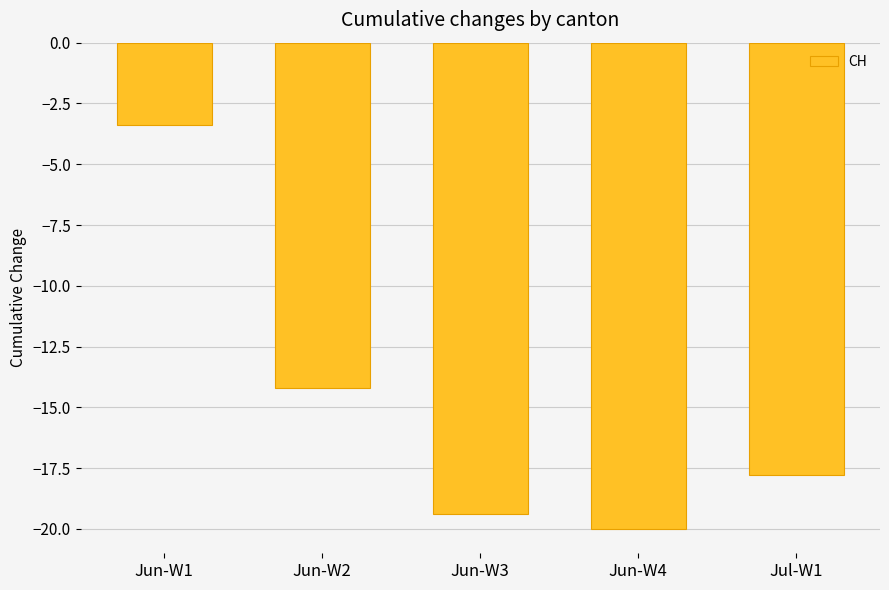

How many bars are there in total?

5